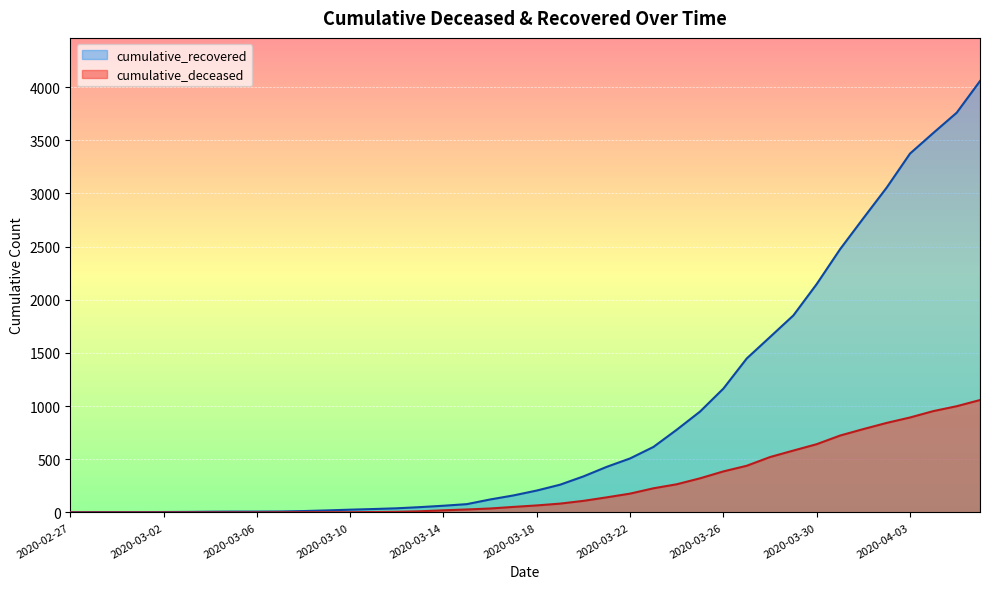

What position from the right is 2020-03-10?

28